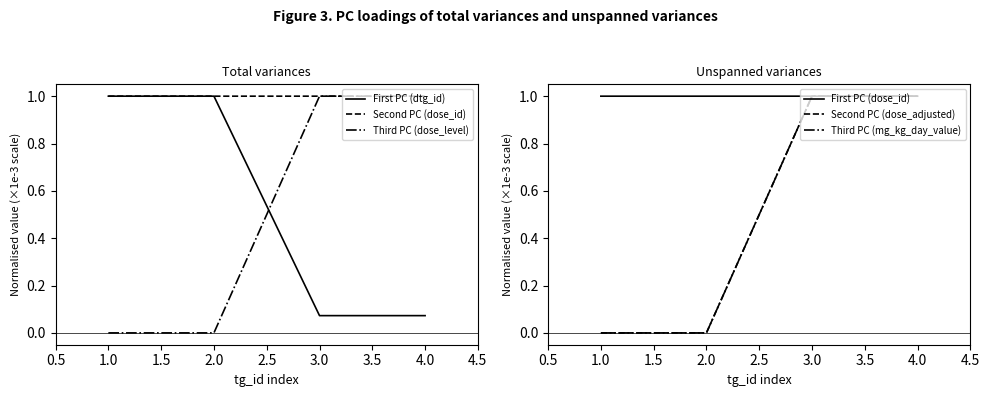

What is the highest value of the First PC (dtg_id) series?

1.0